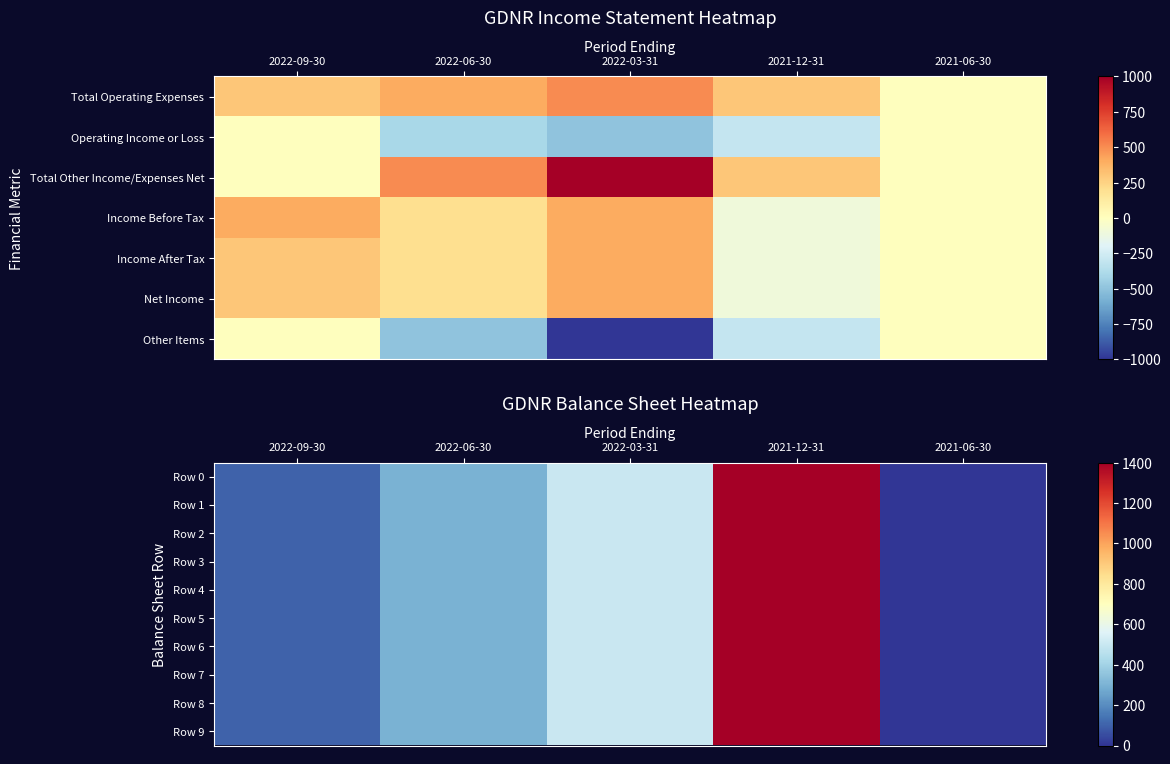

At which label does Row 7 reach its peak?

2021-12-31